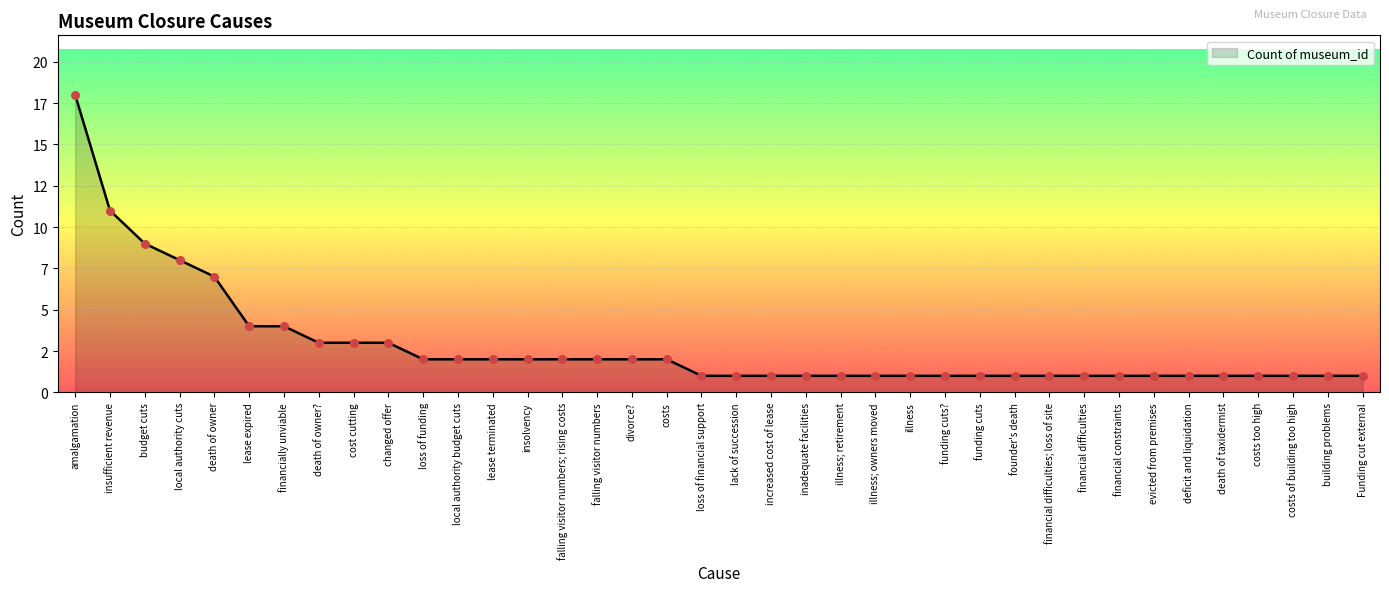

What is the change in value from costs to evicted from premises?

-1